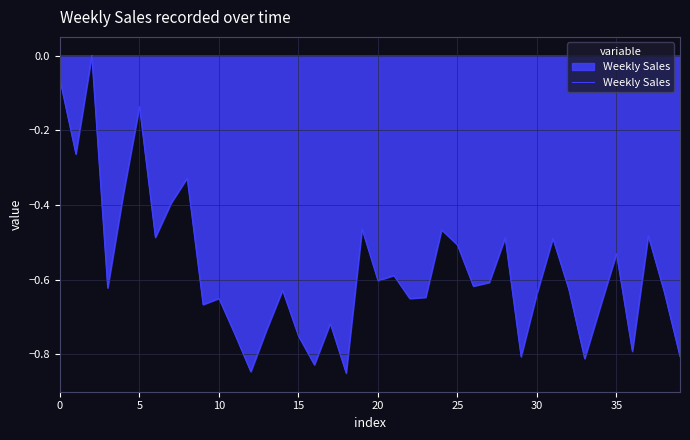

How many interior local peaks (higher than both neighbors) does the data have?

13